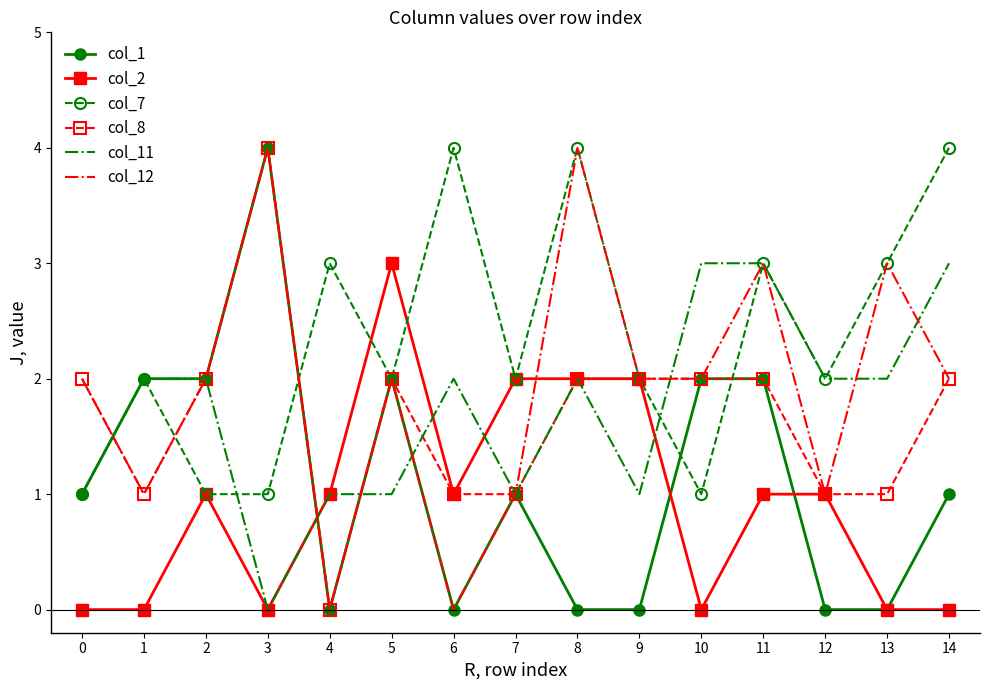

What is the sum of all col_8 values?

25